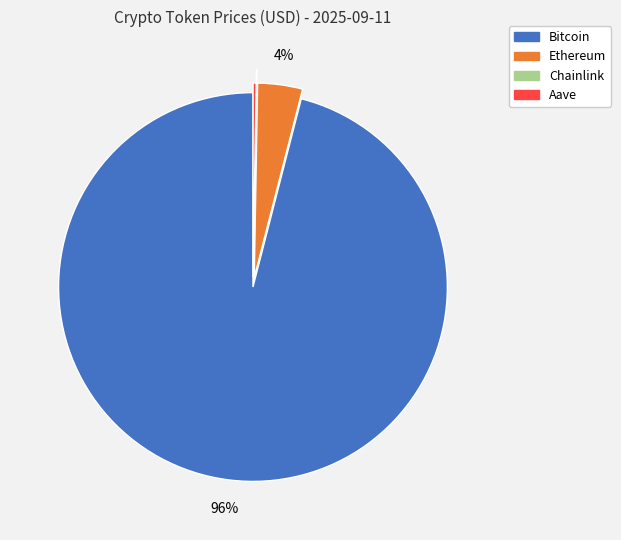

To the nearest percent, what is the average slice percentage?

25%